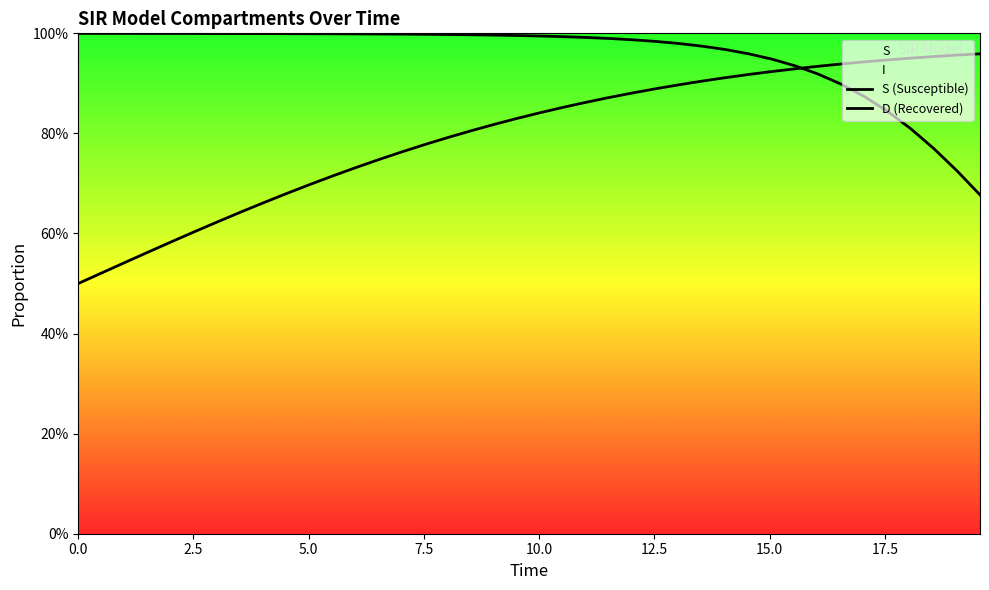

How many categories are shown in the chart?

40